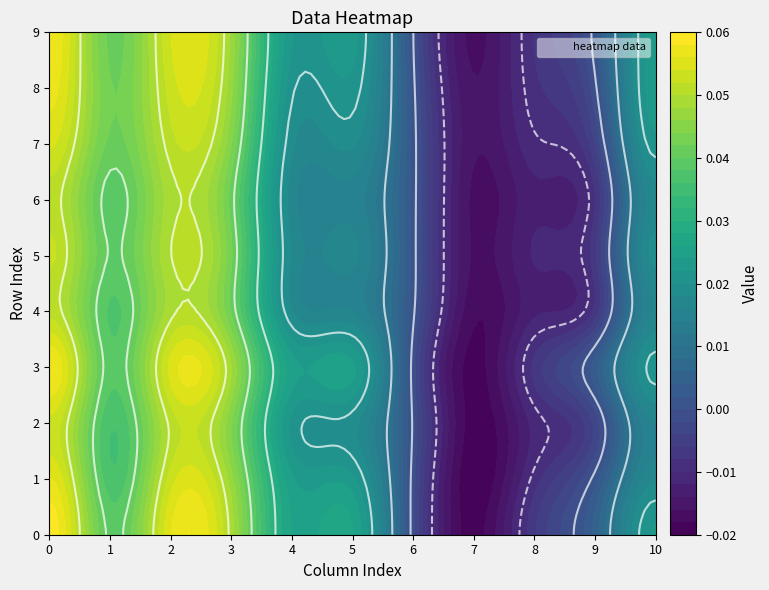

At 4, list the series in order from smallest to largest.

6, 5, 4, 7, 8, 2, 9, 1, 3, 0